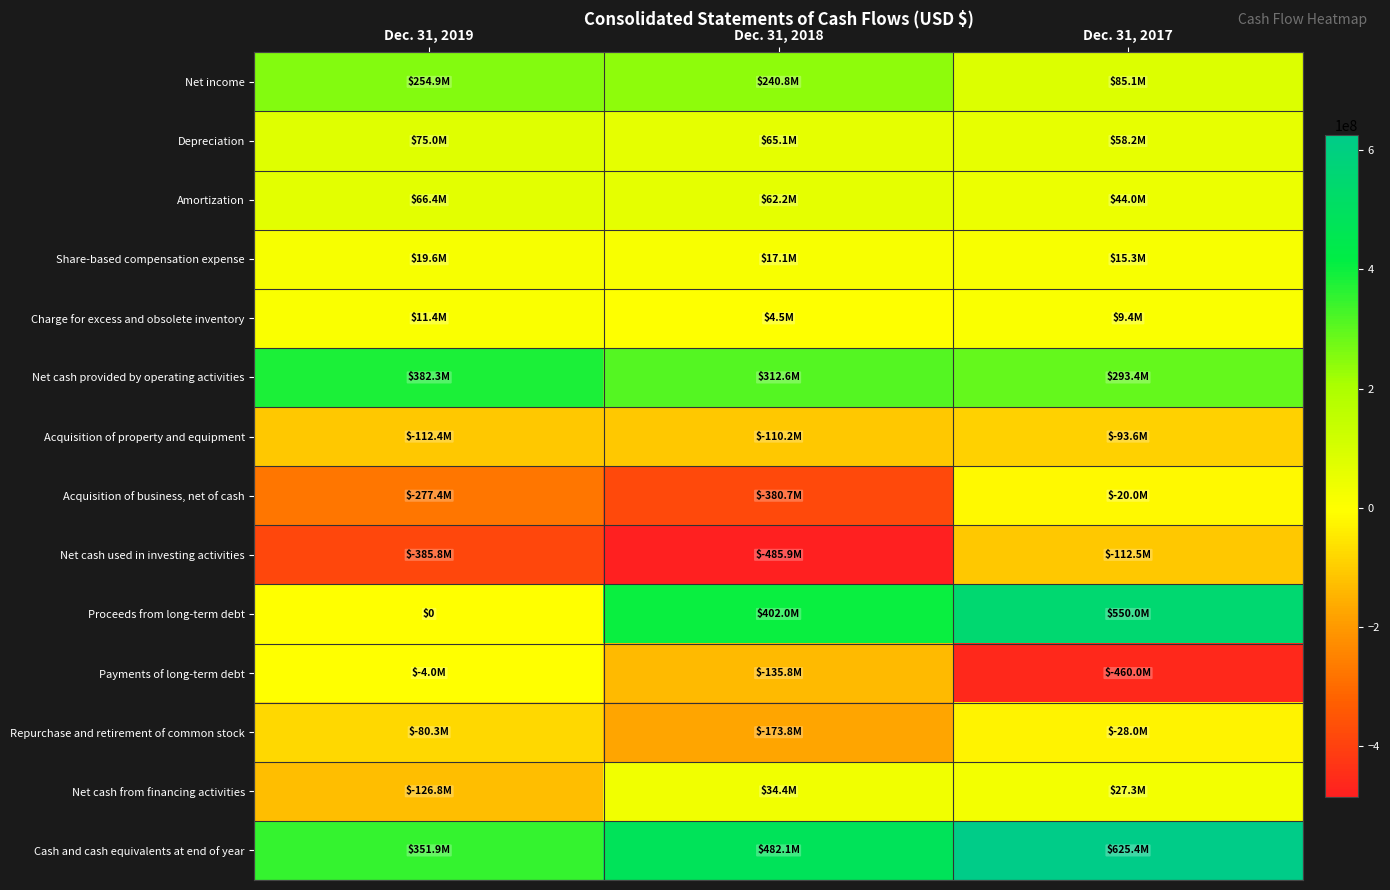

At which label does Acquisition of property and equipment first exceed -110153000?

Dec. 31, 2017